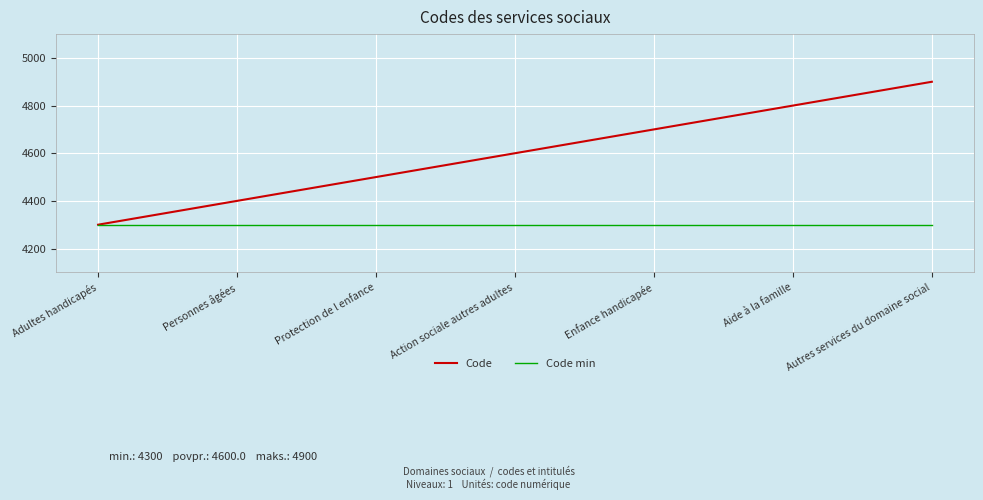

Rank the series at Enfance handicapée from lowest to highest value.

Code min, Code